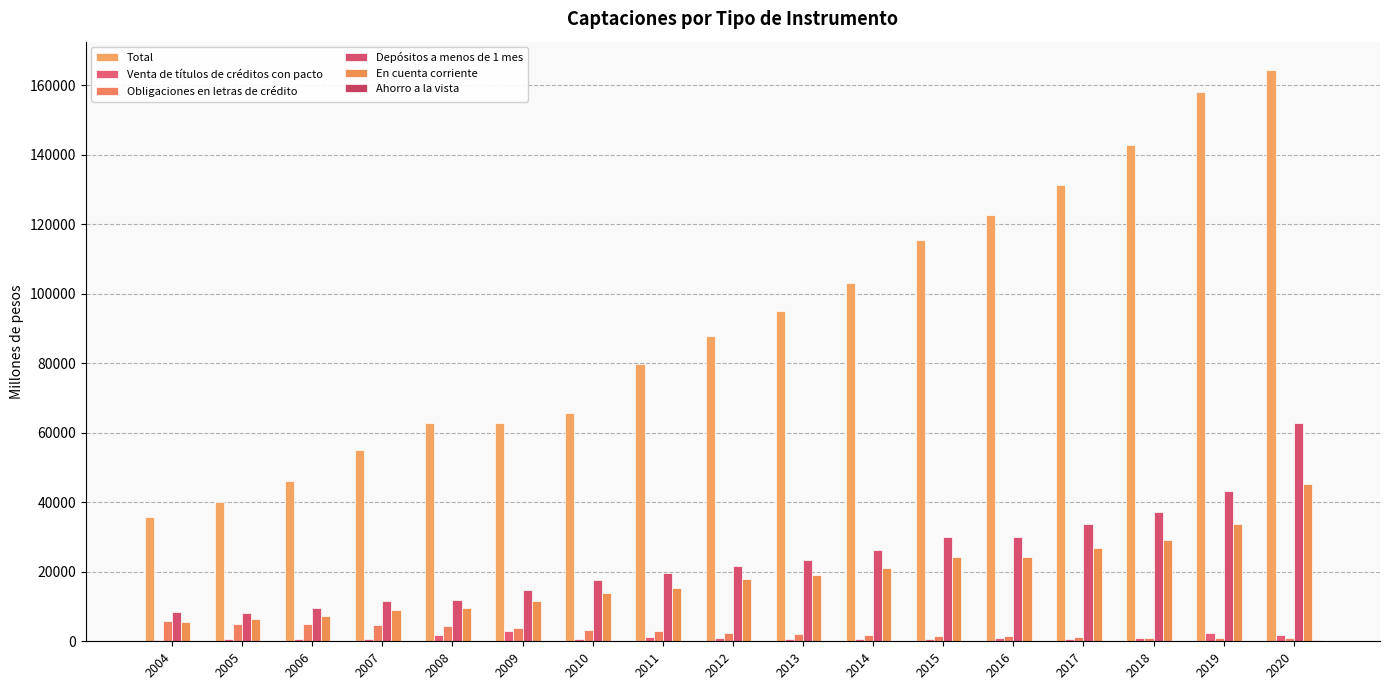

What is the sum of all Ahorro a la vista values?

1671